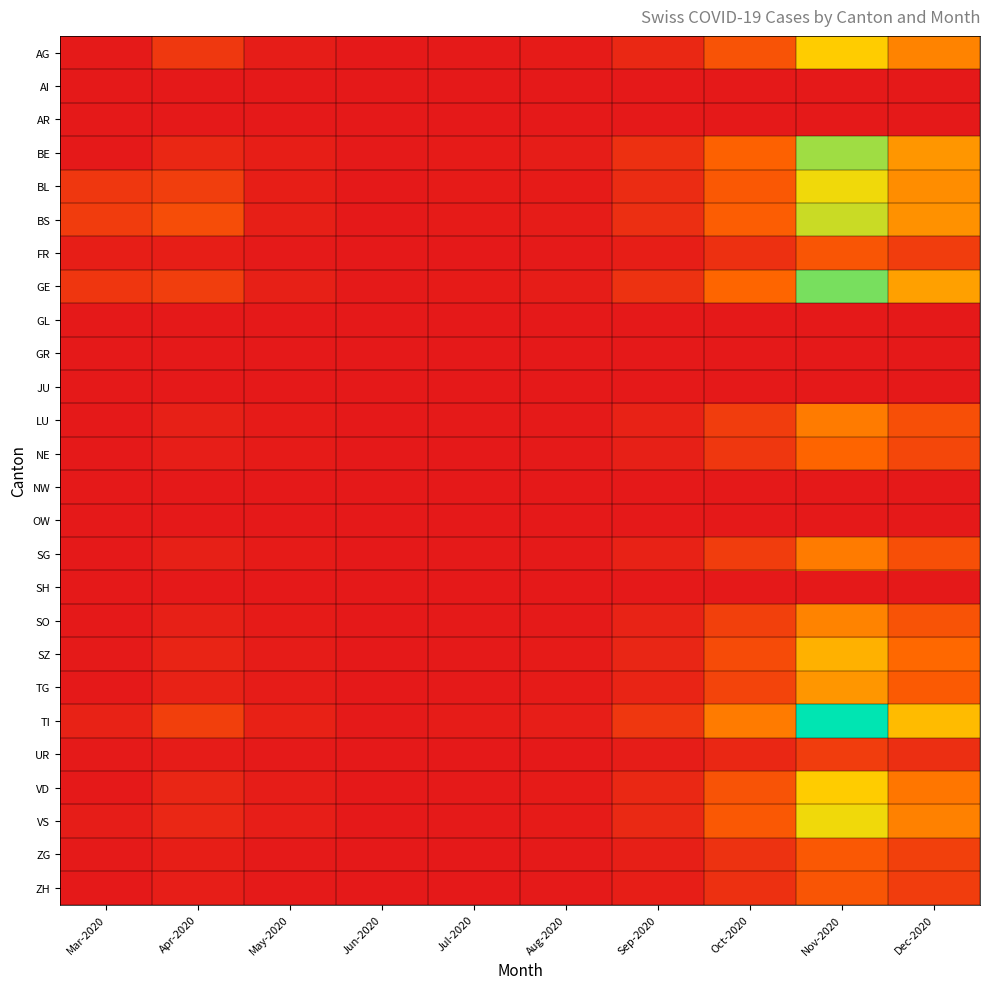

How many series are shown in this chart?

26